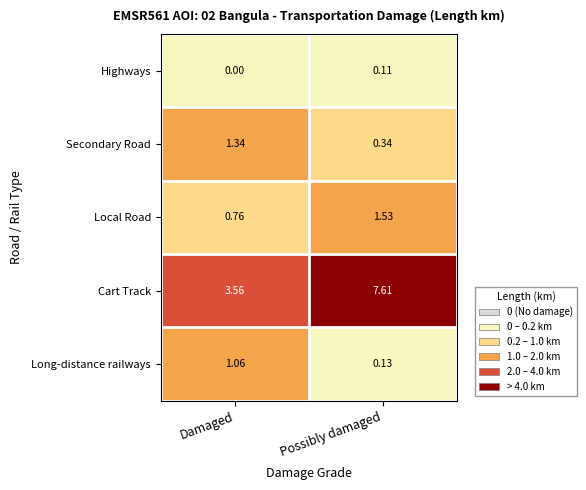

At which category is the sum across all series the highest?

Possibly damaged